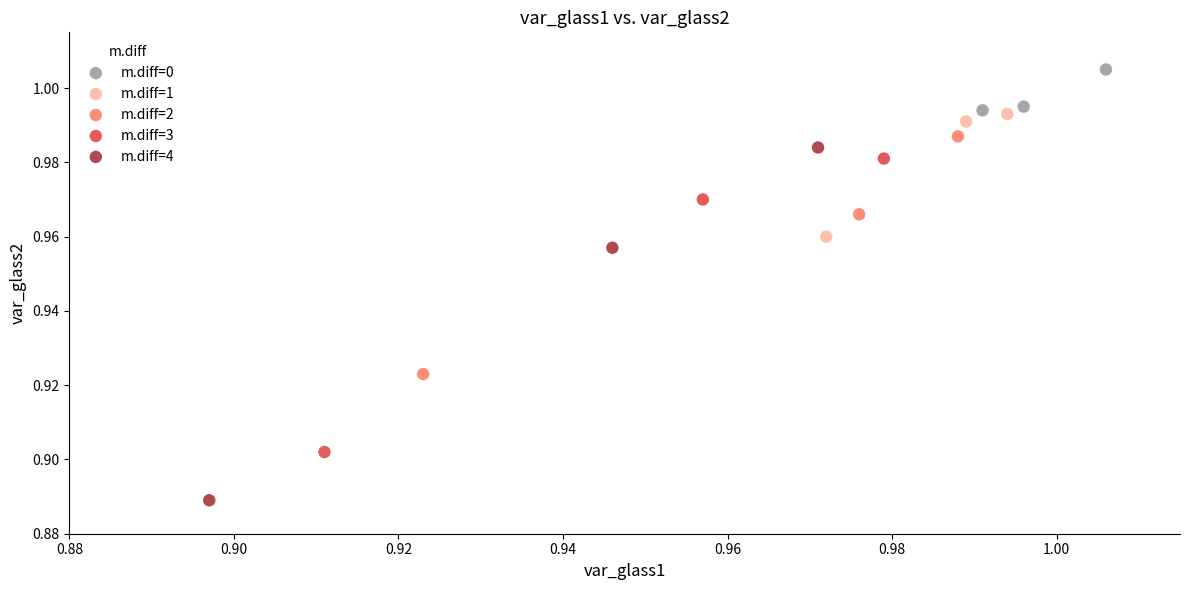

Which series has the largest Y range (max minus min)?

m.diff=4